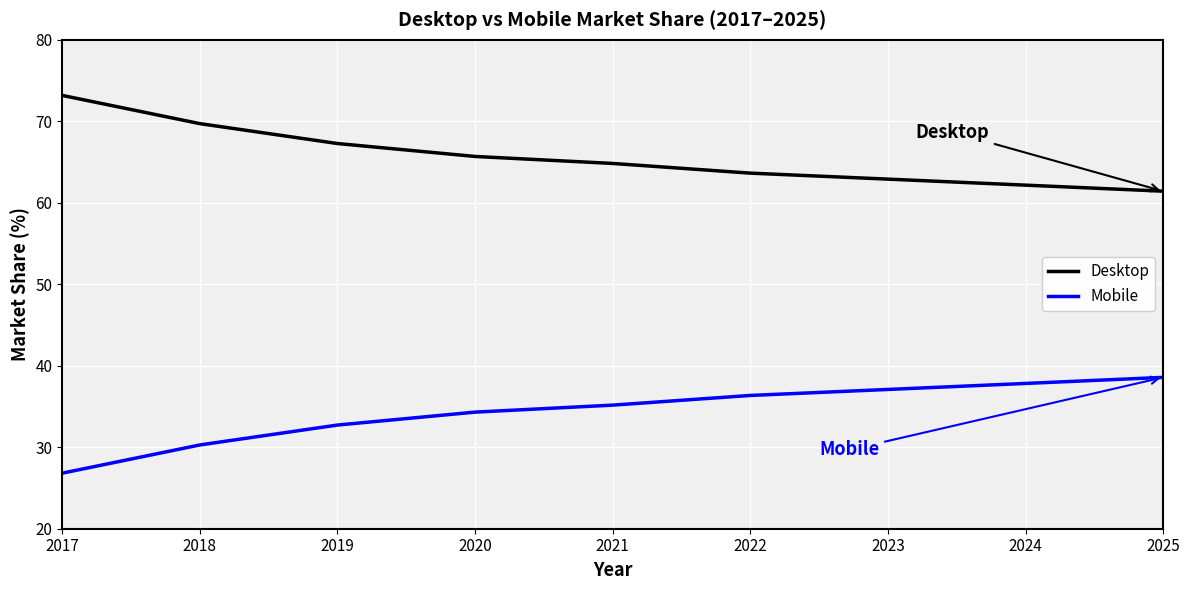

The Mobile series shows 23.1 at 2023. True or false?

False